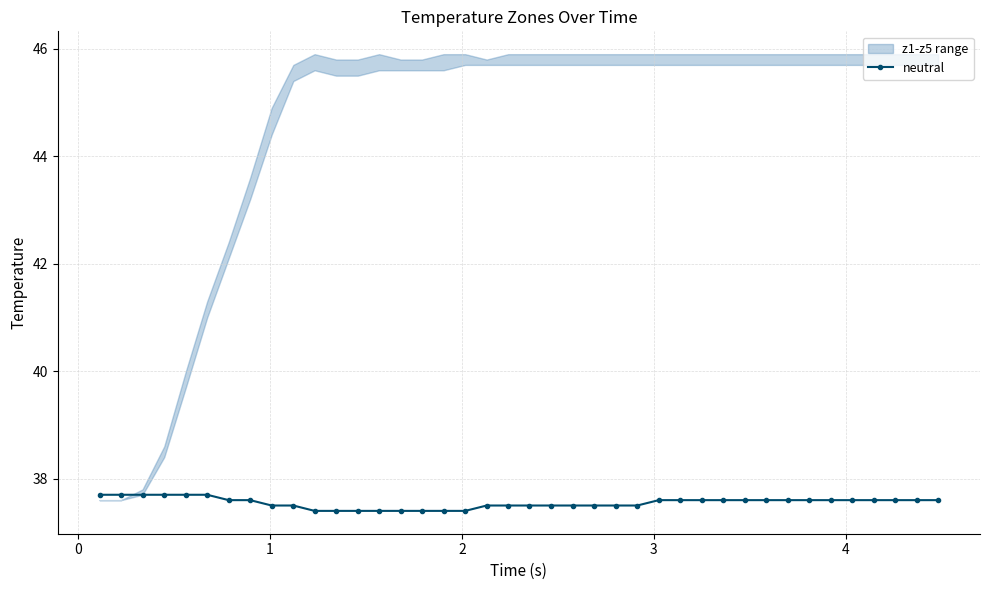

What is the value of the neutral point at the 36th from the left?

37.6